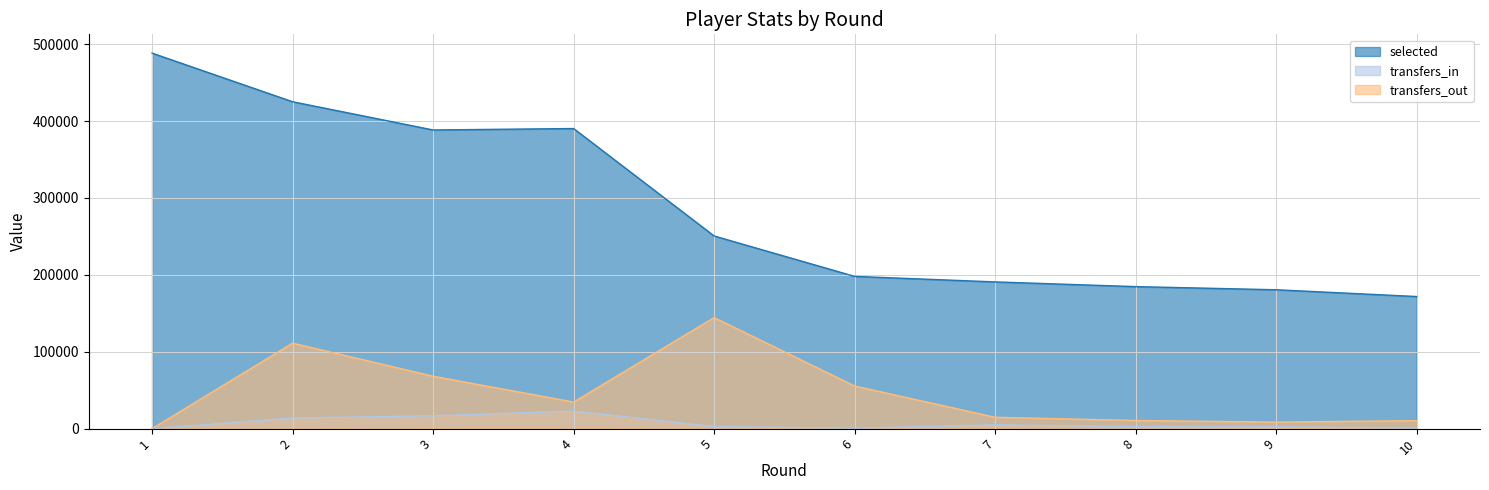

Where is the first local maximum for transfers_in?

4